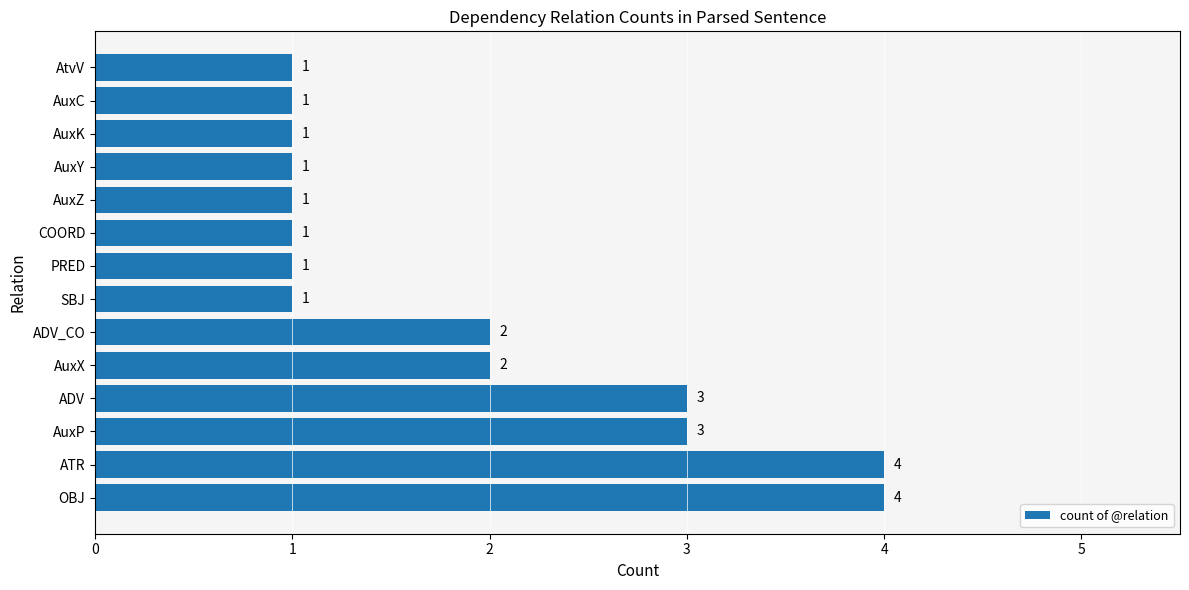

Reading bottom to top, transcribe all the data shown in this chart.

OBJ=4	ATR=4	AuxP=3	ADV=3	AuxX=2	ADV_CO=2	SBJ=1	PRED=1	COORD=1	AuxZ=1	AuxY=1	AuxK=1	AuxC=1	AtvV=1